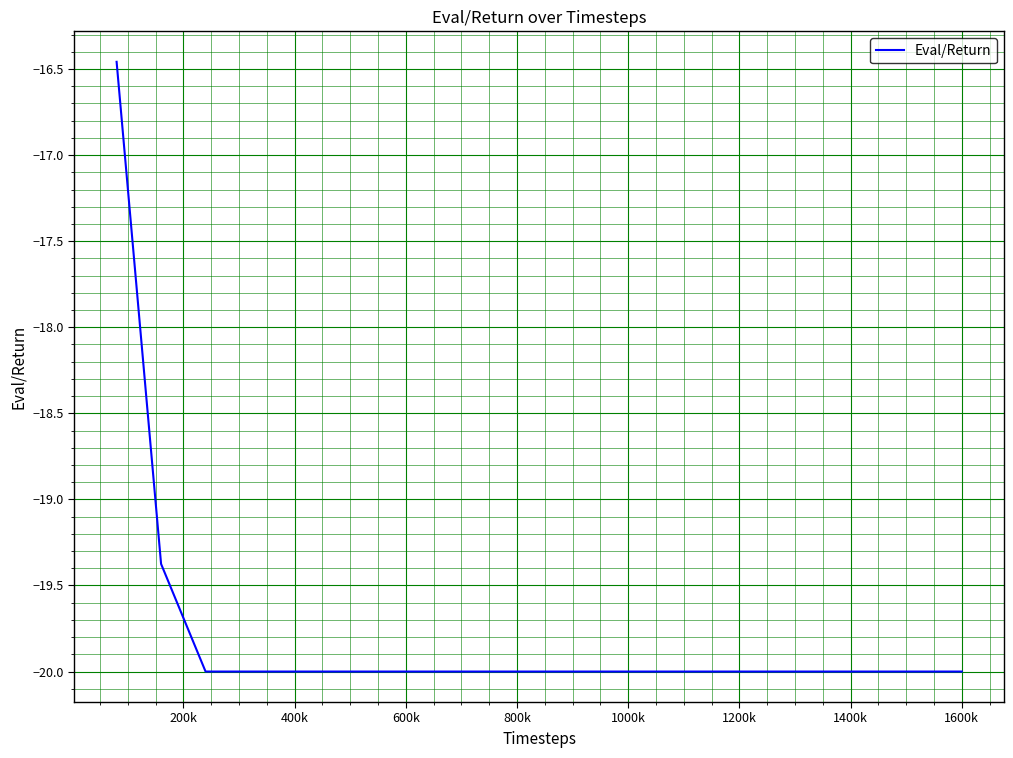

What is the minimum value shown in the chart?

-20.0